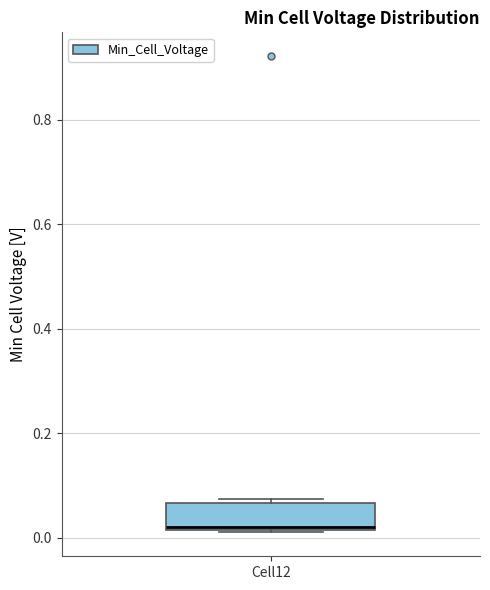

Read this box plot against the y-axis: the position of the median line, the range covered by the box, and the ends of both whiskers. The values are not printed on the chart, so give them approximately, as read against the axis.

median 0.02 (just above the box's lower edge), box 0.02 to 0.06, whiskers 0.02 to 0.08